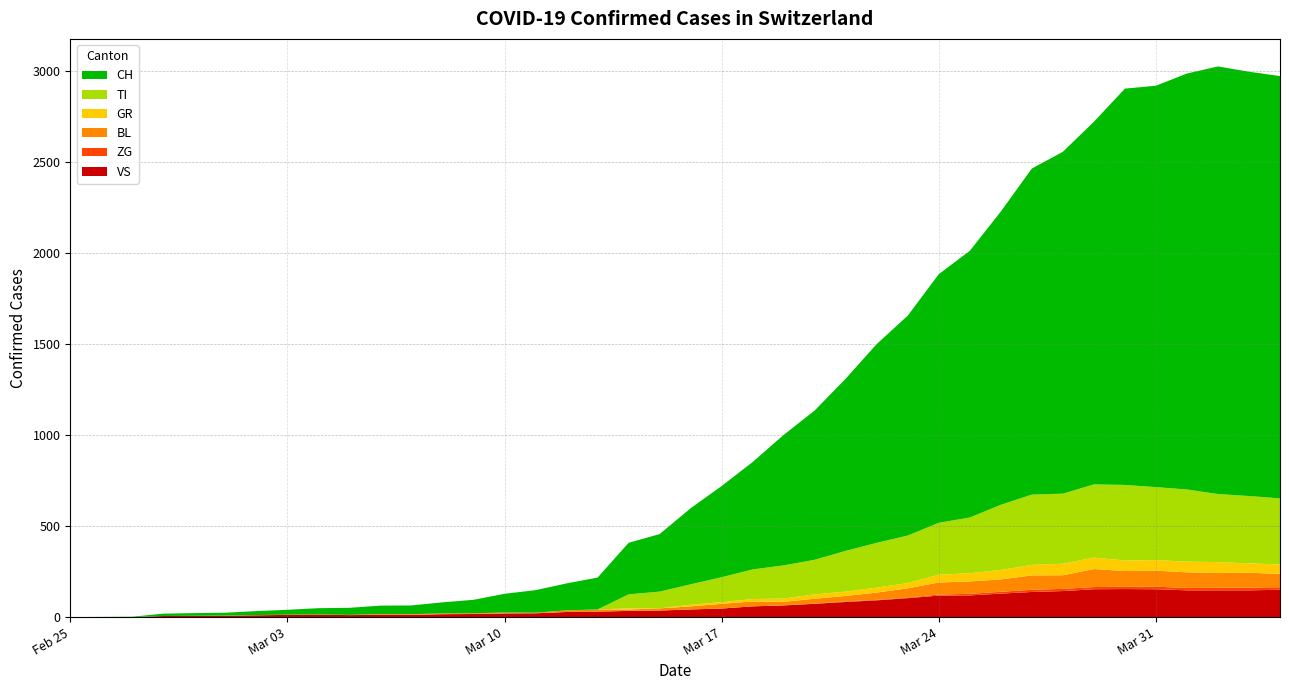

Reading left to right, transcribe all the data shown in this chart.

VS: 0	0	0	6	6	7	10	12	13	11	12	12	16	17	20	21	28	30	34	36	42	47	59	64	73	83	92	104	118	119	129	138	143	153	154	153	147	147	147	150
ZG: 0	0	0	0	0	0	0	0	0	0	0	0	0	0	0	0	0	0	0	0	0	0	0	1	1	3	3	3	6	9	10	12	12	12	13	14	13	14	15	14
BL: 0	0	0	0	1	1	1	1	1	1	4	4	4	4	5	3	9	12	8	12	17	26	27	19	27	30	40	51	66	68	68	79	75	99	86	88	86	81	82	73
GR: 0	0	0	0	0	0	0	0	0	0	0	0	0	0	0	0	0	0	6	0	9	9	13	18	24	24	27	29	43	45	52	58	63	63	58	58	59	60	51	52
TI: 0	0	0	0	0	0	0	0	0	0	0	0	0	0	0	0	0	0	77	92	112	137	163	182	190	224	246	261	285	306	358	386	385	402	415	401	396	374	370	363
CH: 0	1	2	13	15	16	22	27	35	39	47	48	61	74	103	124	148	175	283	316	418	501	590	717	820	946	1092	1208	1366	1465	1611	1791	1878	1992	2177	2205	2285	2349	2331	2320